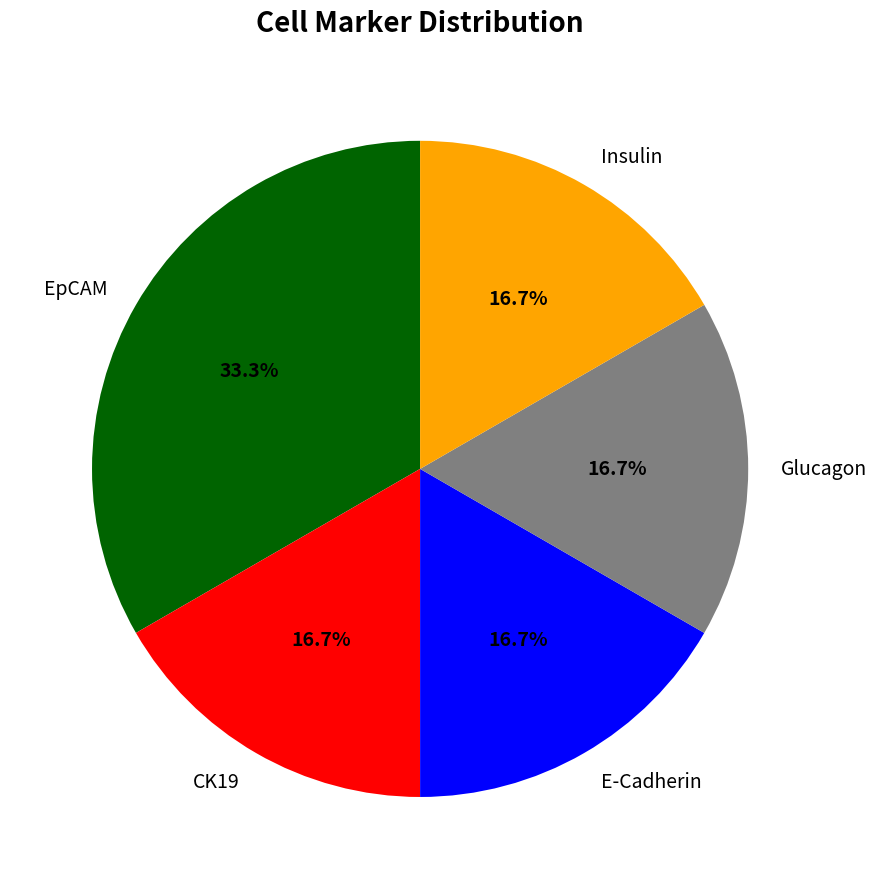

Is it true that EpCAM is 33% of the pie?

True